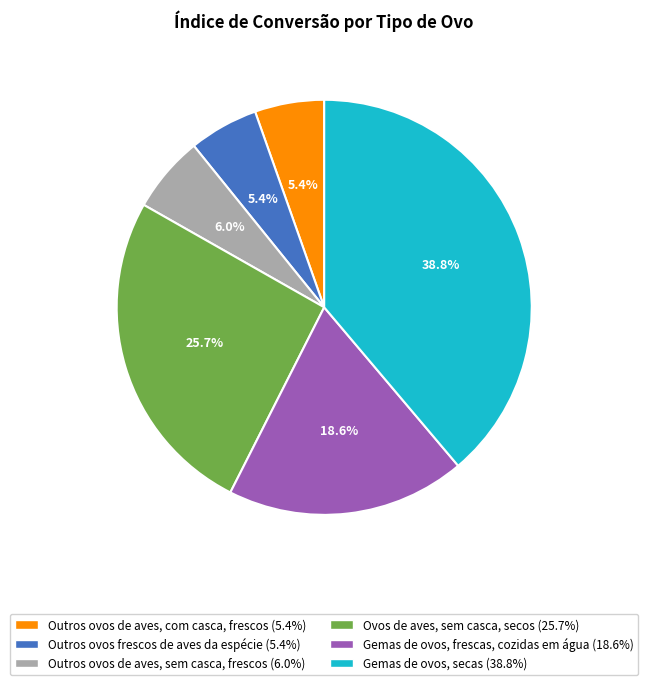

What percentage is NOT represented by Gemas de ovos, secas?

61.2%